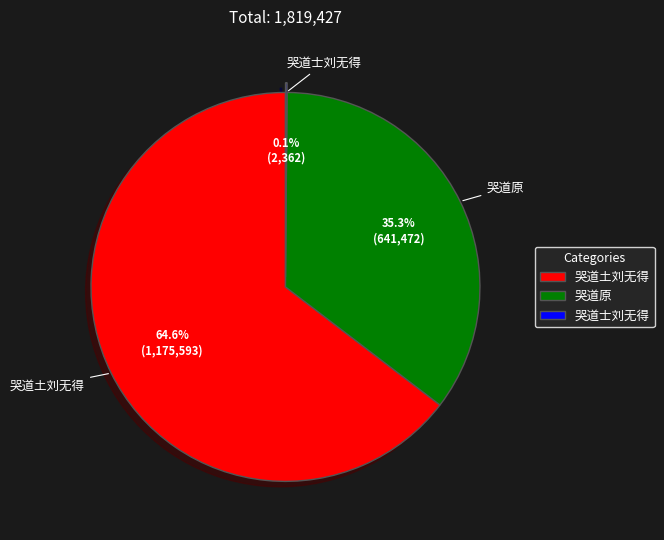

To the nearest percent, what percentage of the pie is 哭道原?

35%